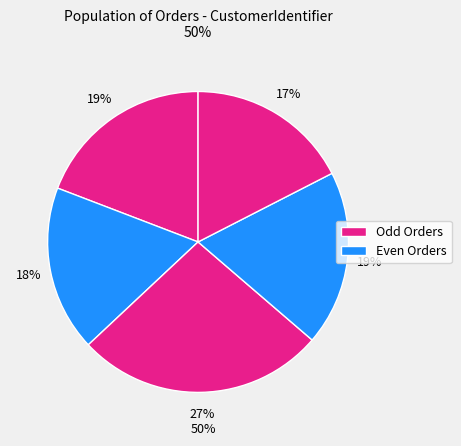

Count the number of slices in the pie.

5